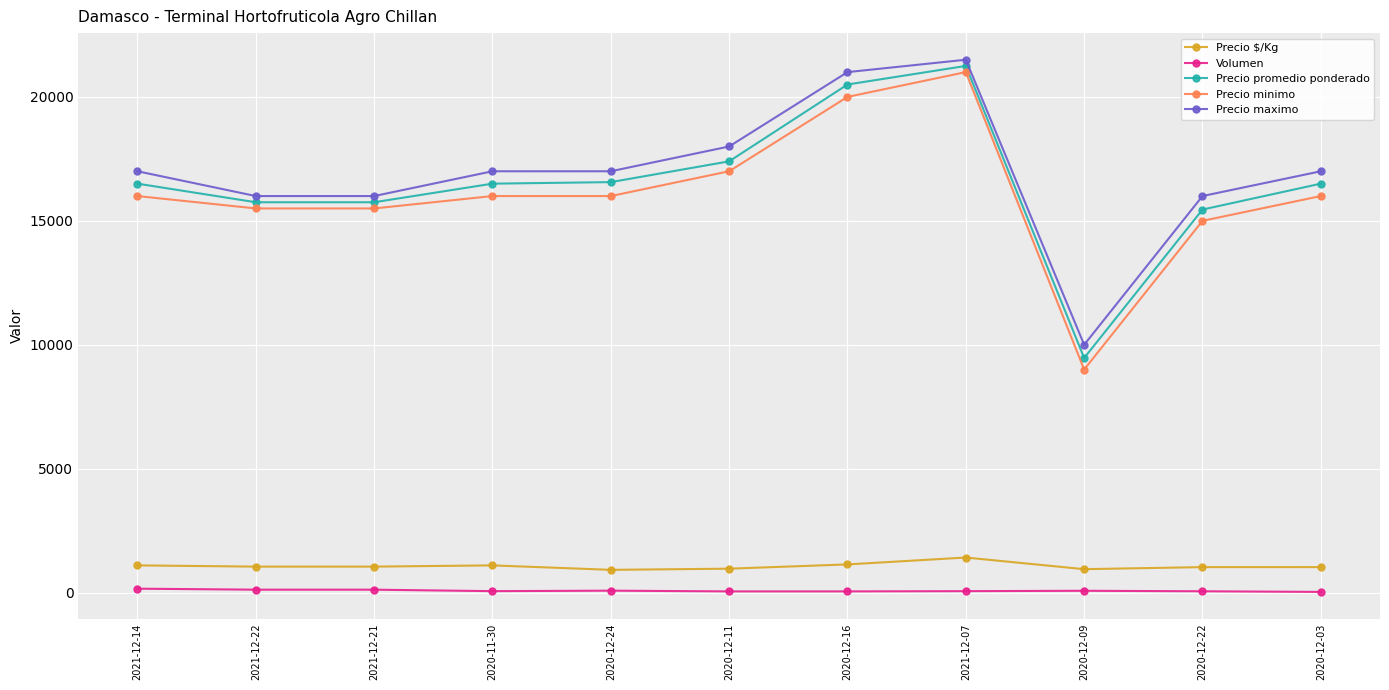

What is the smallest value displayed?

30